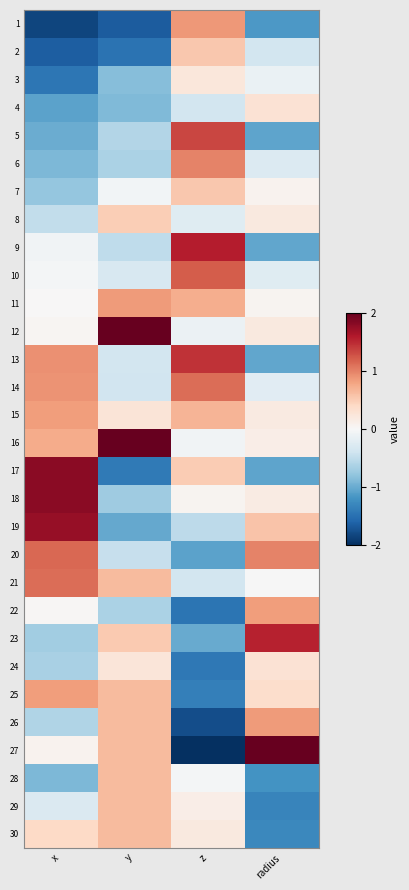

What is the difference between the highest and lowest values at x?

3.6